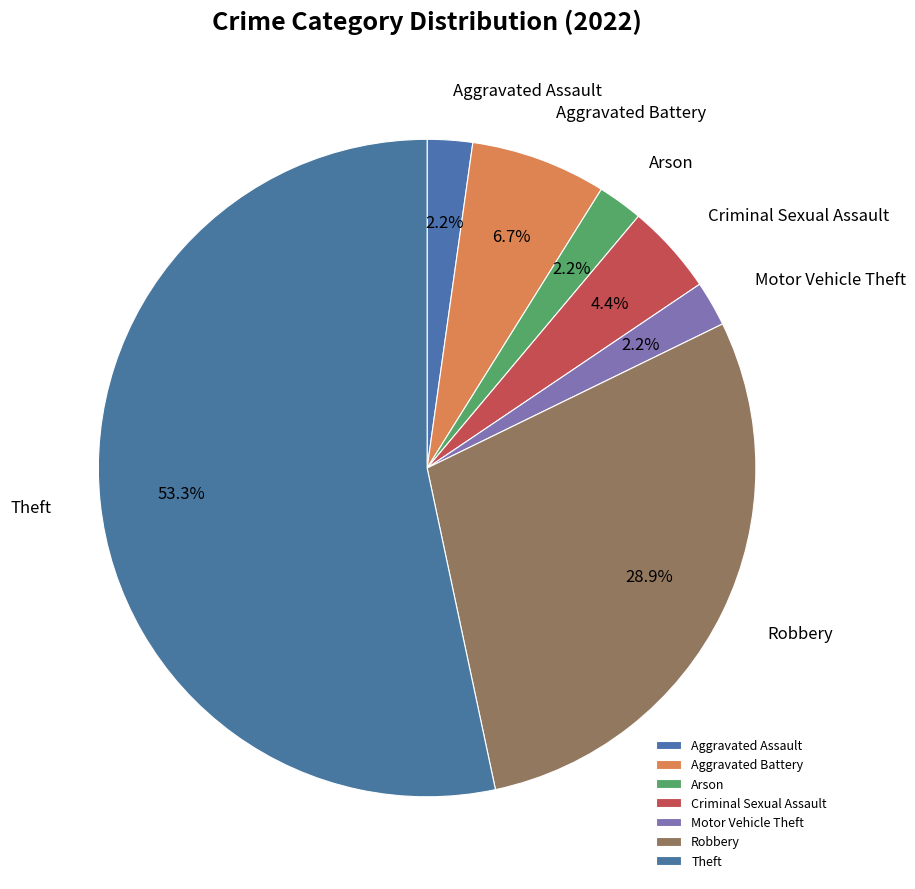

What percentage is the Robbery slice, to the nearest percent?

29%